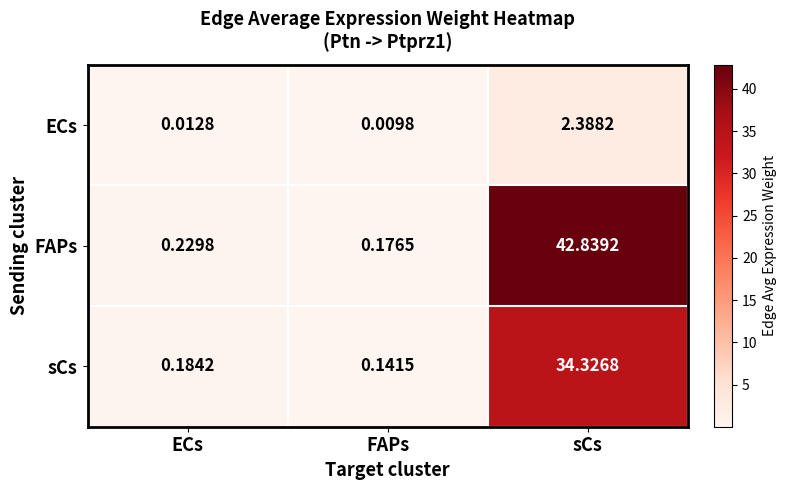

At which category does the chart reach its minimum across all series?

FAPs